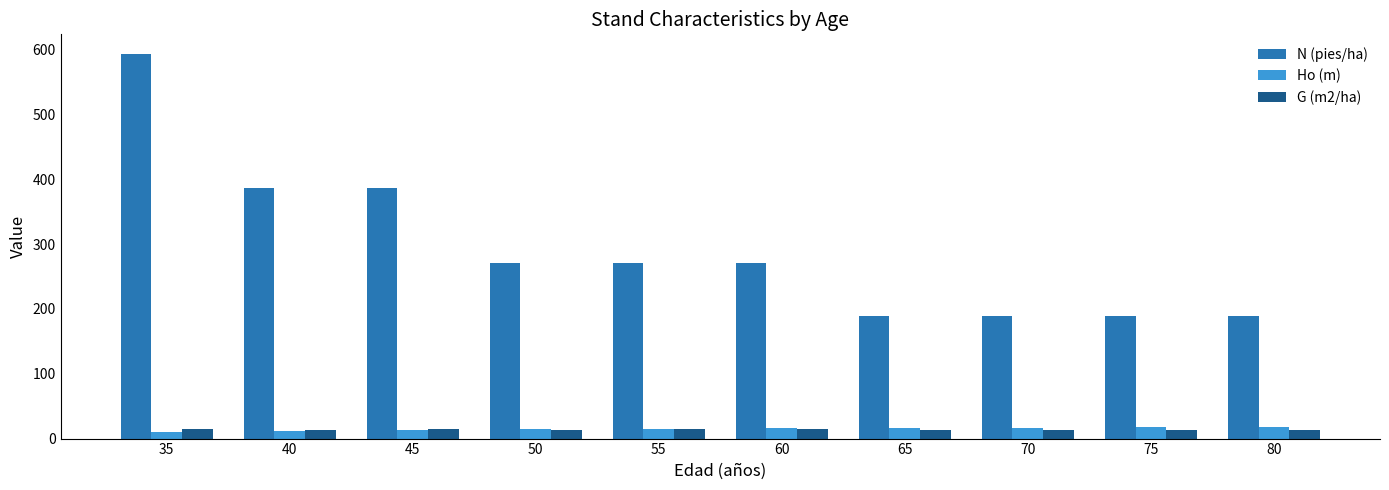

Which series changed the most between 35 and 45?

N (pies/ha)